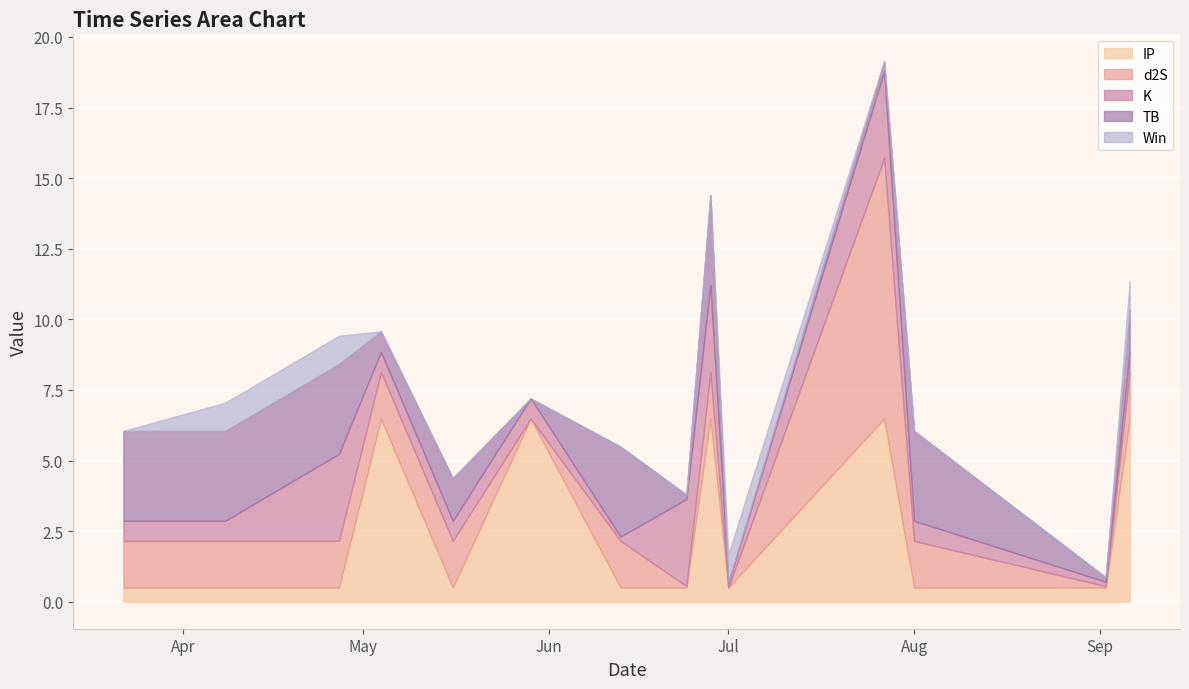

Between 2023-05-04 and 2023-06-13, which is larger?

2023-05-04